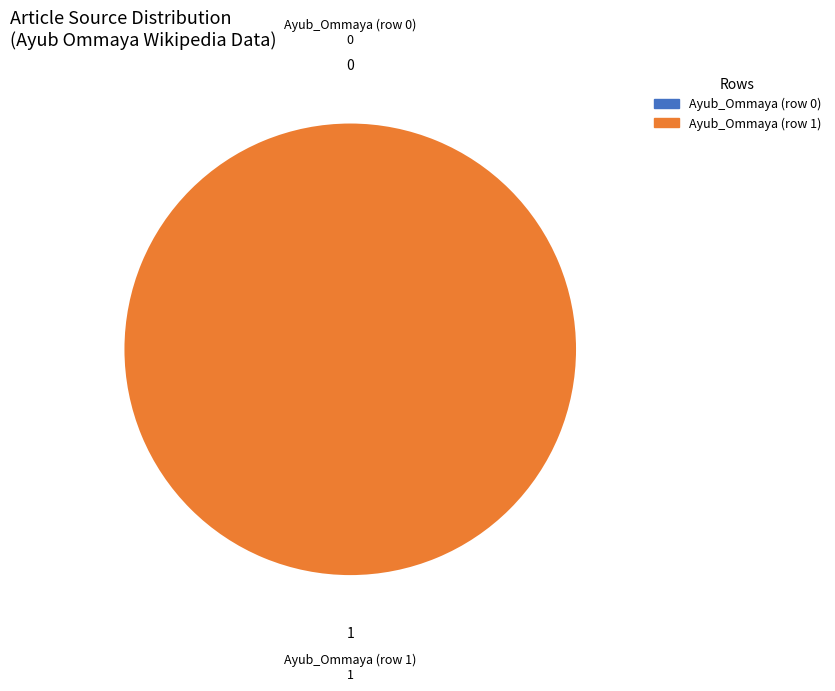

What is the smallest slice in the pie chart?

Ayub_Ommaya (row 0)